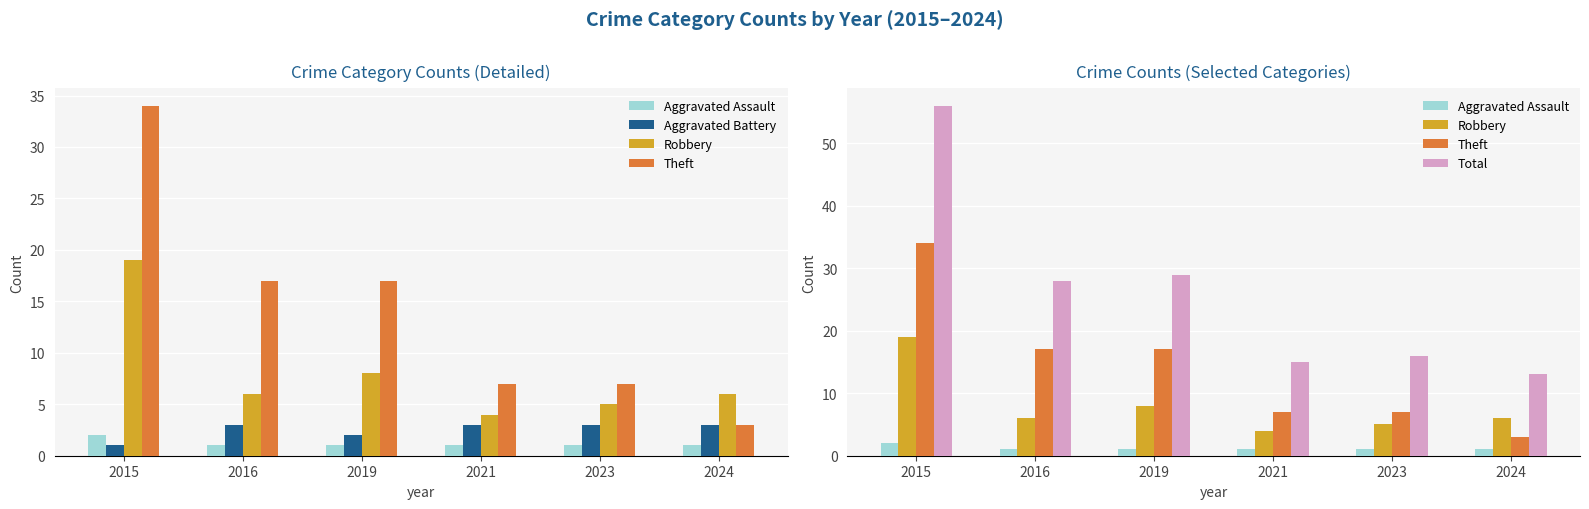

Rank the categories by Aggravated Battery value from lowest to highest.

2015, 2019, 2016, 2021, 2023, 2024